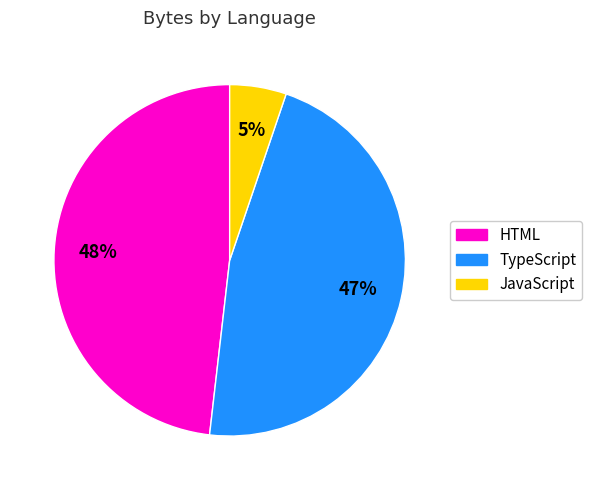

How many slices are in this pie chart?

3